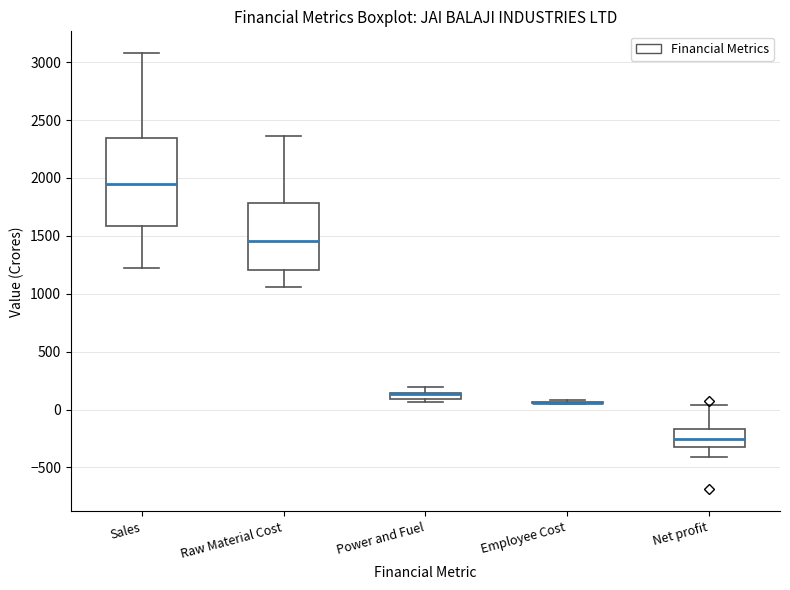

Which box is the tallest, from its lower edge to its upper edge?

Sales